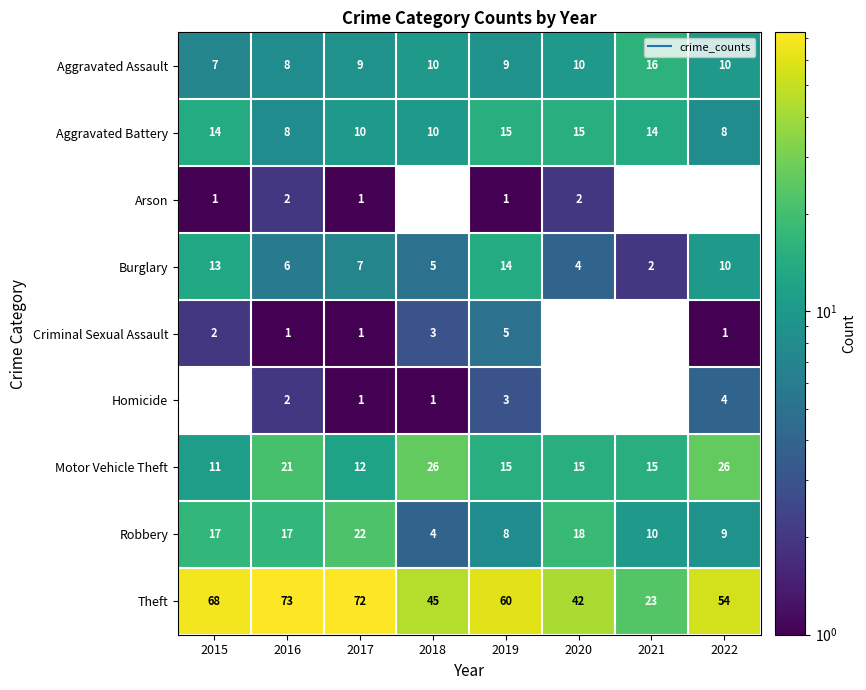

Between 2017 and 2020, which series saw the biggest shift?

Theft